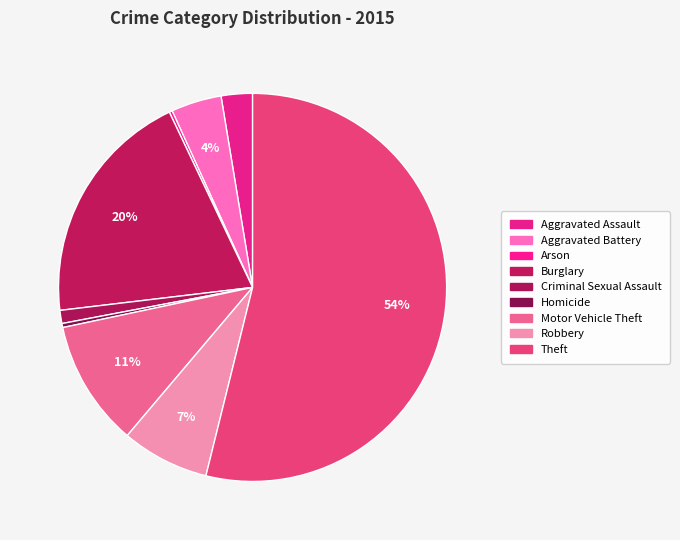

To the nearest percent, what percentage of the pie is Criminal Sexual Assault?

1%